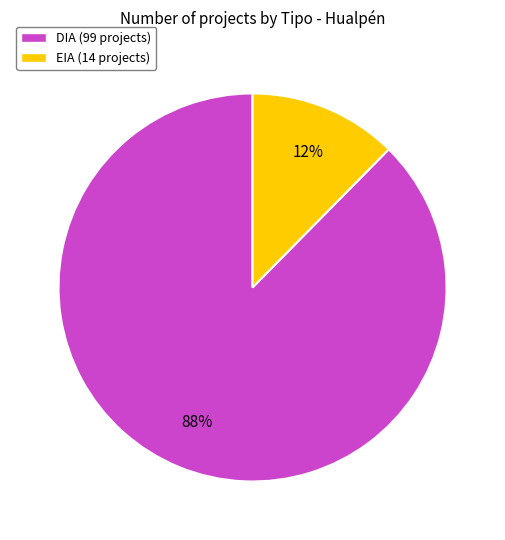

Which category has the smallest portion of the pie?

EIA